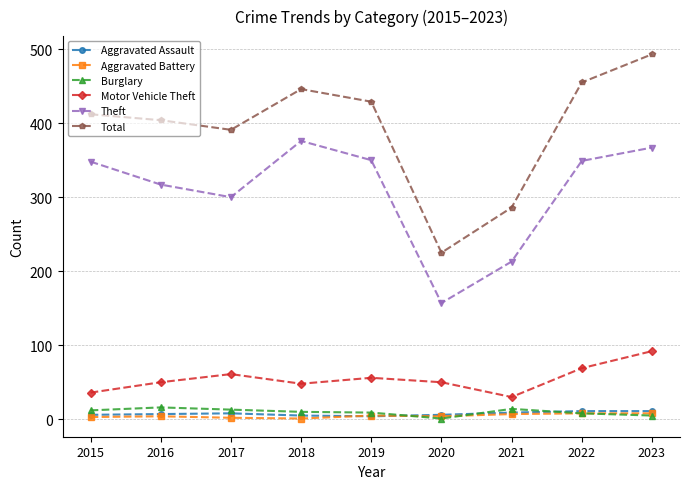

In Theft, how many points are lower than both neighbors (excluding endpoints)?

2